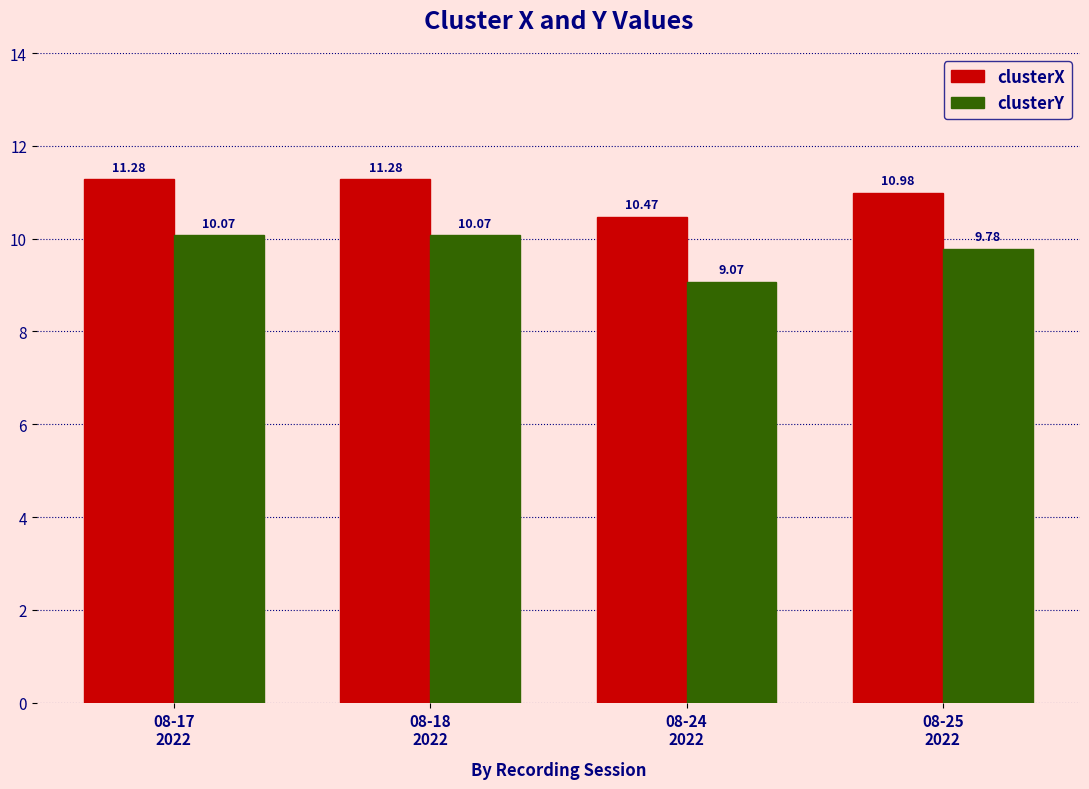

What is the sum of the clusterY values at 08-18
2022 and 08-17
2022?

20.1